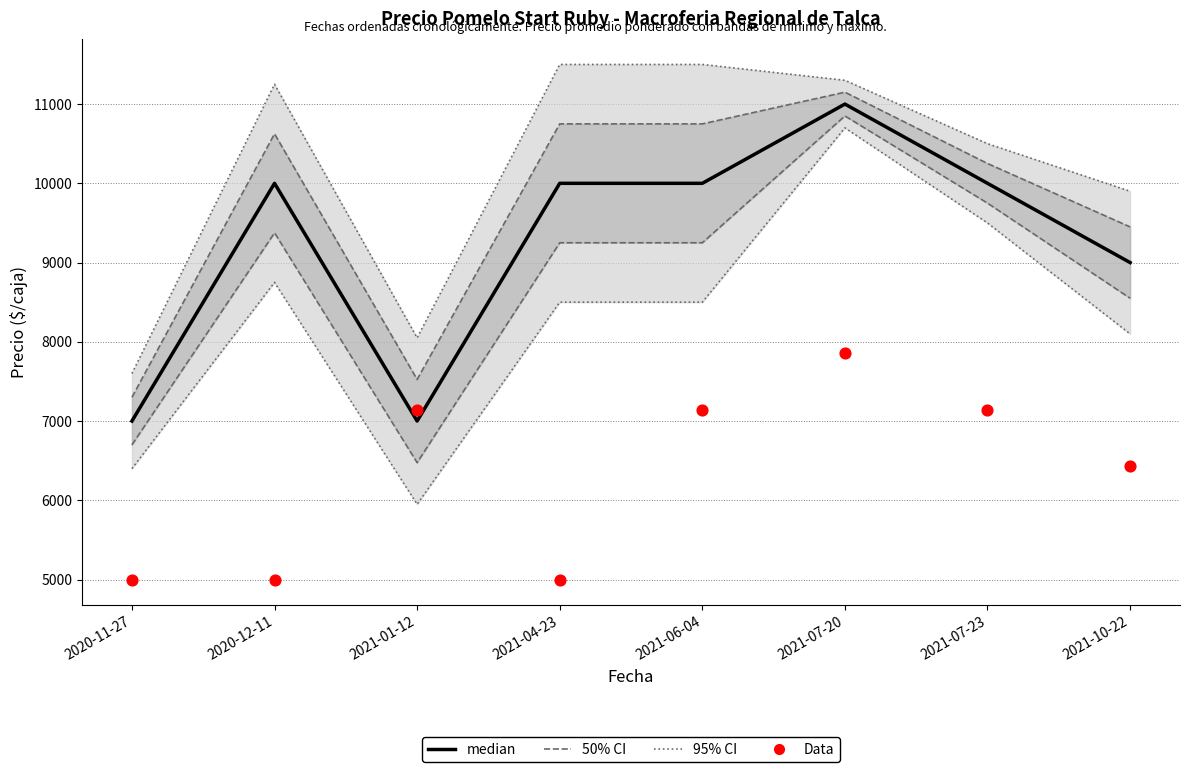

Is the value of median at 2021-07-20 greater than the value of Data at 2020-11-27?

Yes